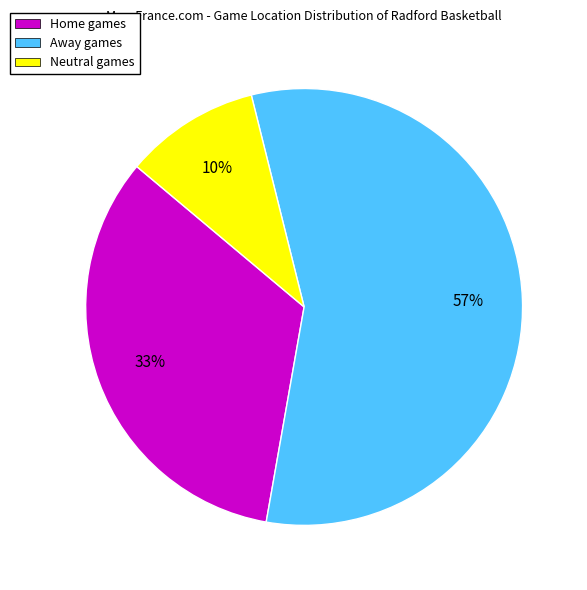

To the nearest percent, what is the average slice percentage?

33%